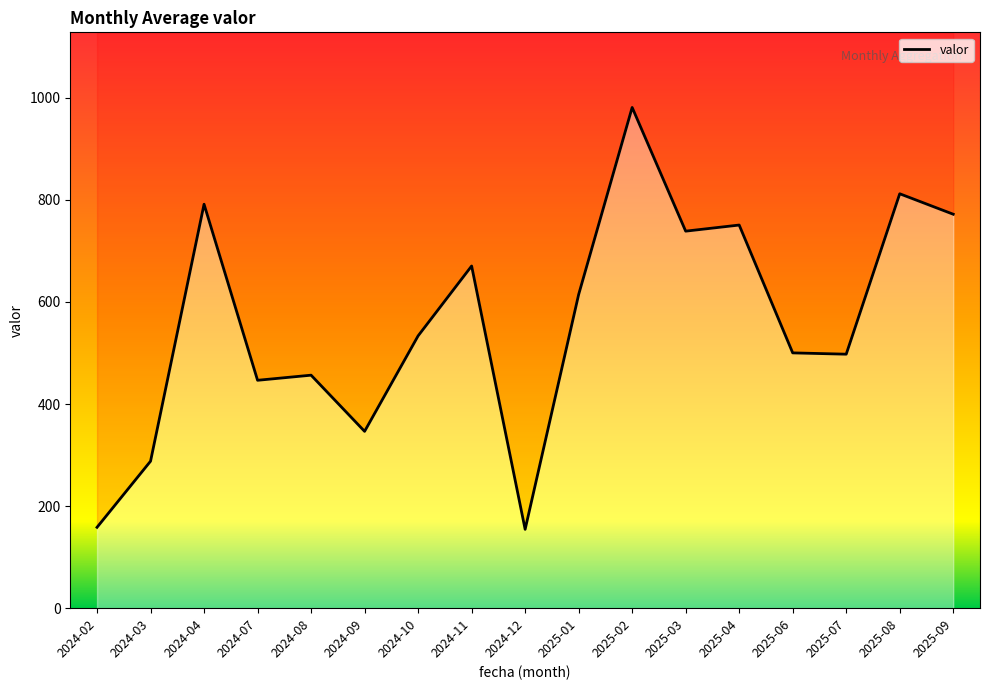

What position from the left is 2025-04?

13